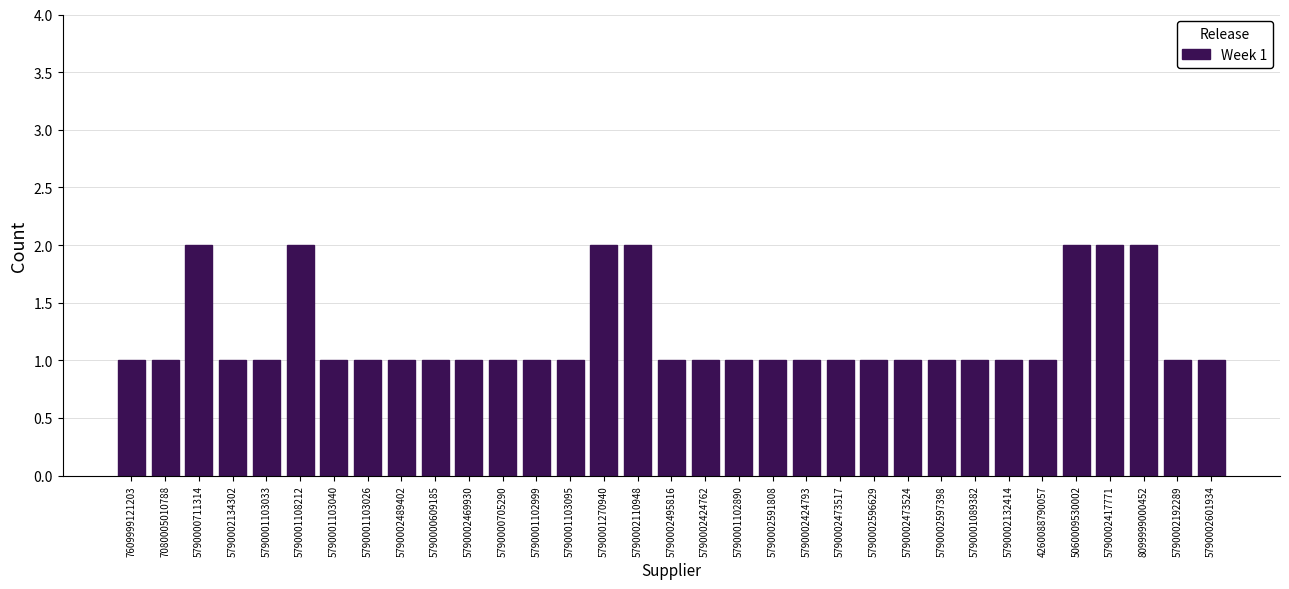

What is the label of the 3rd bar from the right?

8099999000452